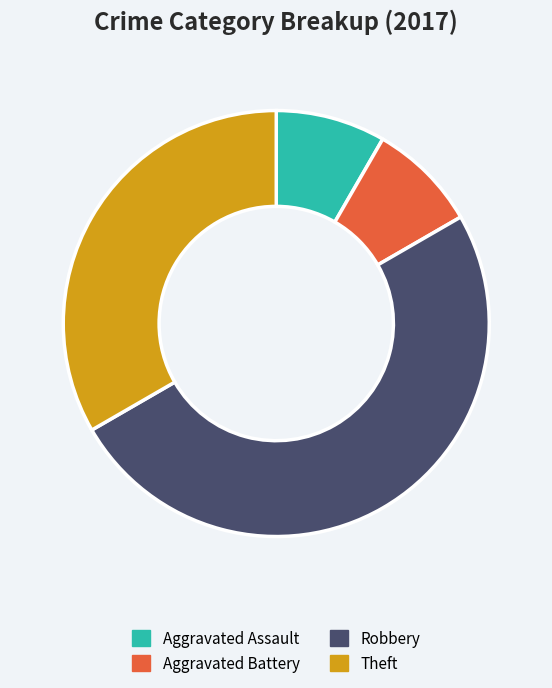

Which category has the biggest portion of the pie?

Robbery